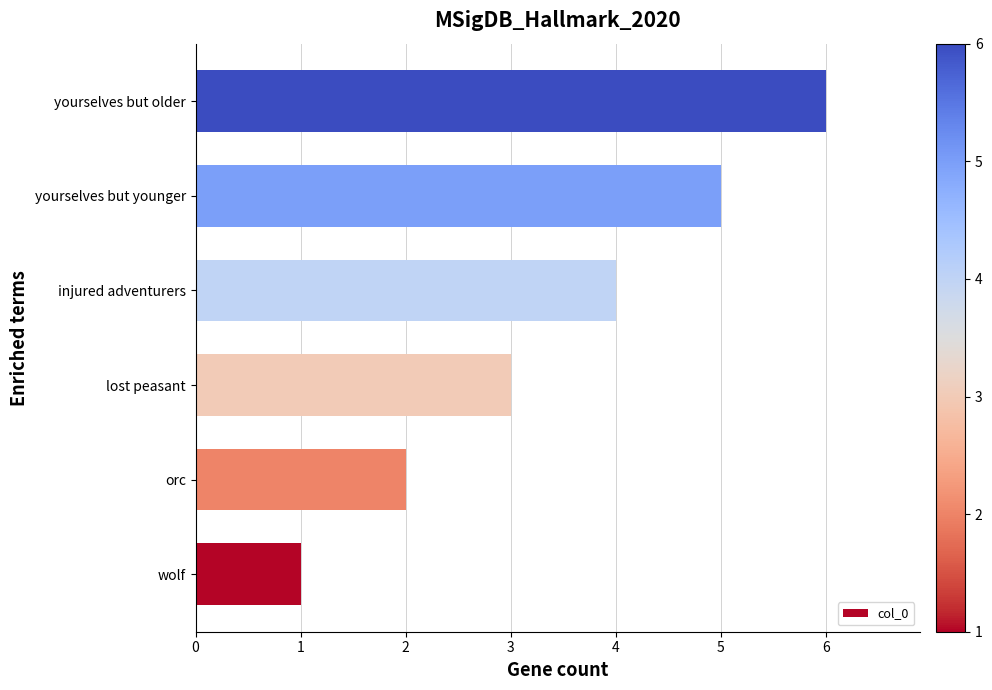

What is the ratio of the value at orc to the value at injured adventurers?

0.5